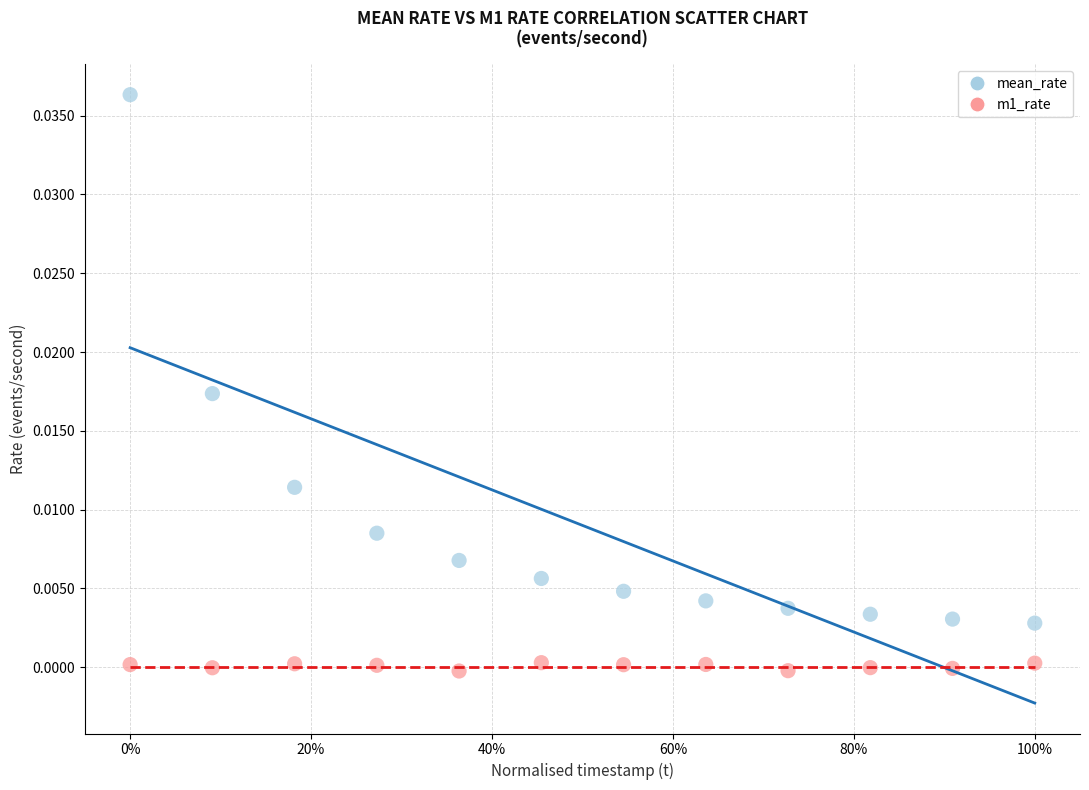

What are all the series names shown in the legend?

mean_rate, m1_rate